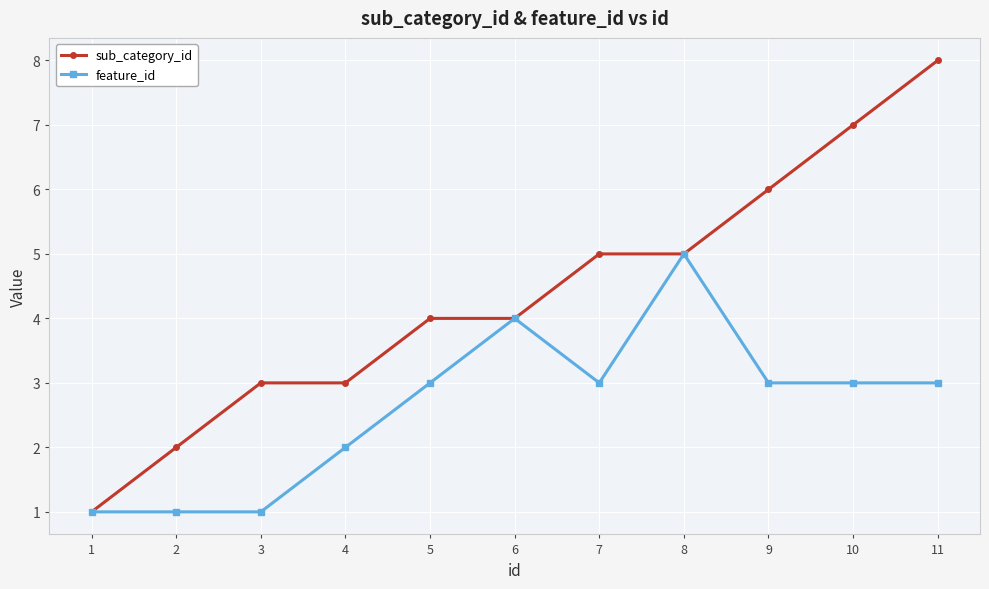

Which category has the highest value across all series?

11